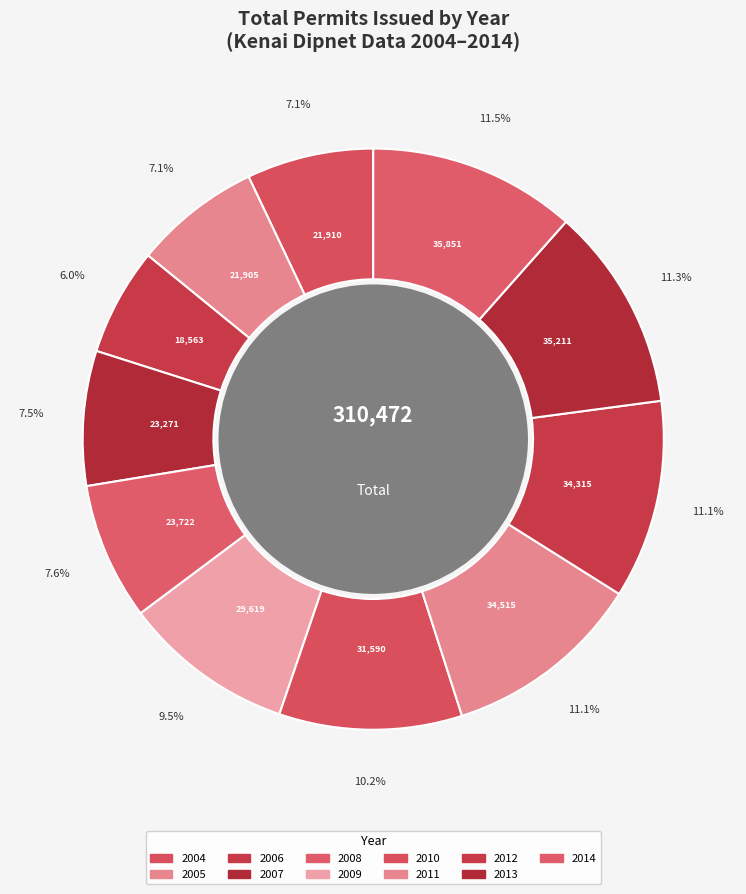

How many slices are in this pie chart?

11